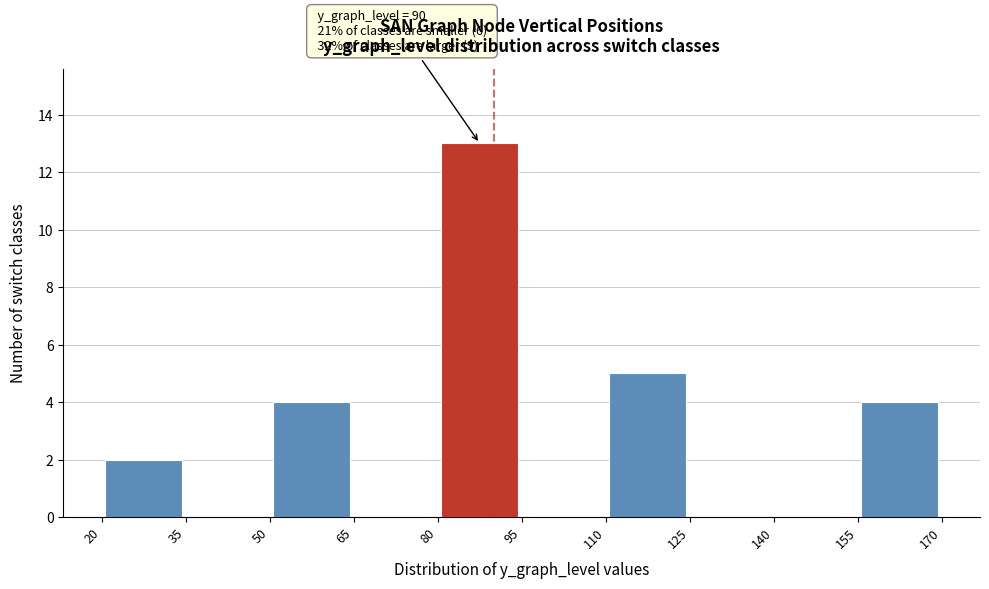

Which range on the x-axis has the tallest bar?

80 to 95